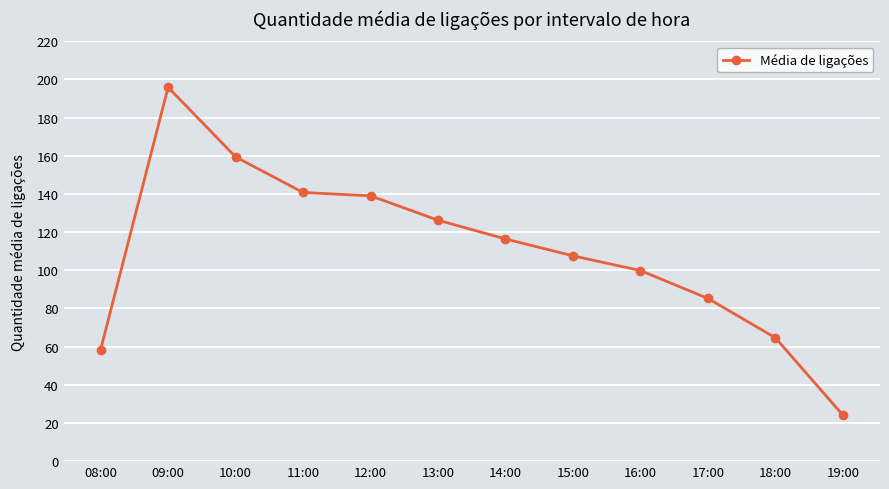

What is the average value?

109.8